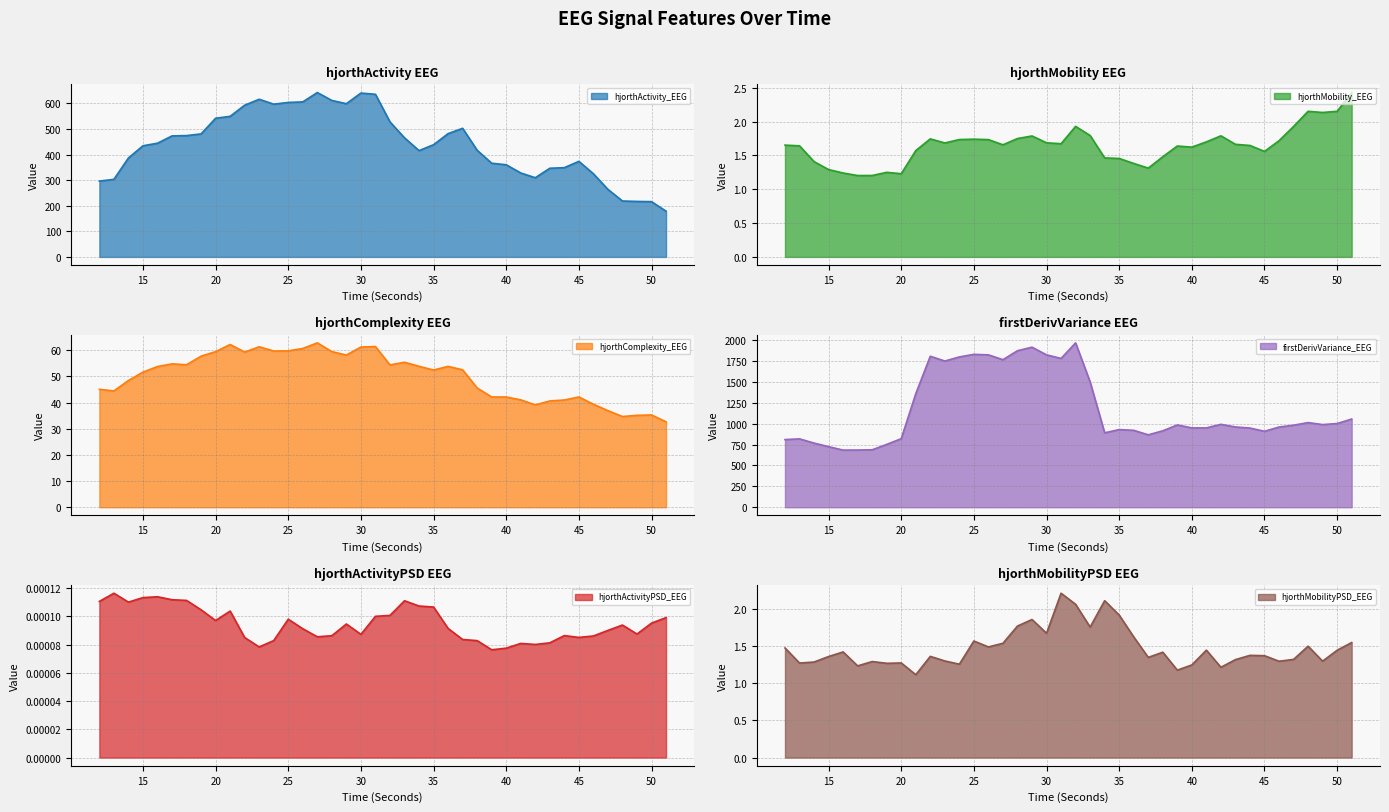

At how many categories does at least one series exceed 266?

40